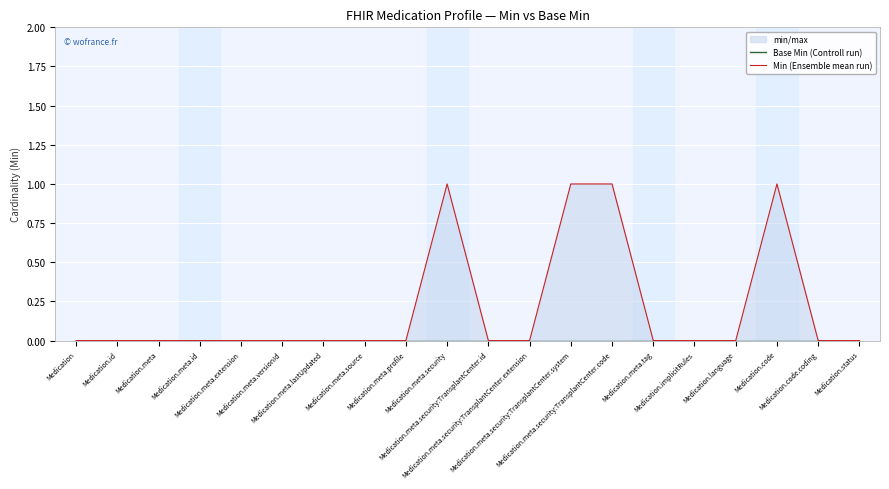

Reading right to left, what are all the values shown in this chart?

Base Min (Controll run): Medication.status=0	Medication.code.coding=0	Medication.code=0	Medication.language=0	Medication.implicitRules=0	Medication.meta.tag=0	Medication.meta.security:TransplantCenter.code=0	Medication.meta.security:TransplantCenter.system=0	Medication.meta.security:TransplantCenter.extension=0	Medication.meta.security:TransplantCenter.id=0	Medication.meta.security=0	Medication.meta.profile=0	Medication.meta.source=0	Medication.meta.lastUpdated=0	Medication.meta.versionId=0	Medication.meta.extension=0	Medication.meta.id=0	Medication.meta=0	Medication.id=0	Medication=0
Min (Ensemble mean run): Medication.status=0	Medication.code.coding=0	Medication.code=1	Medication.language=0	Medication.implicitRules=0	Medication.meta.tag=0	Medication.meta.security:TransplantCenter.code=1	Medication.meta.security:TransplantCenter.system=1	Medication.meta.security:TransplantCenter.extension=0	Medication.meta.security:TransplantCenter.id=0	Medication.meta.security=1	Medication.meta.profile=0	Medication.meta.source=0	Medication.meta.lastUpdated=0	Medication.meta.versionId=0	Medication.meta.extension=0	Medication.meta.id=0	Medication.meta=0	Medication.id=0	Medication=0